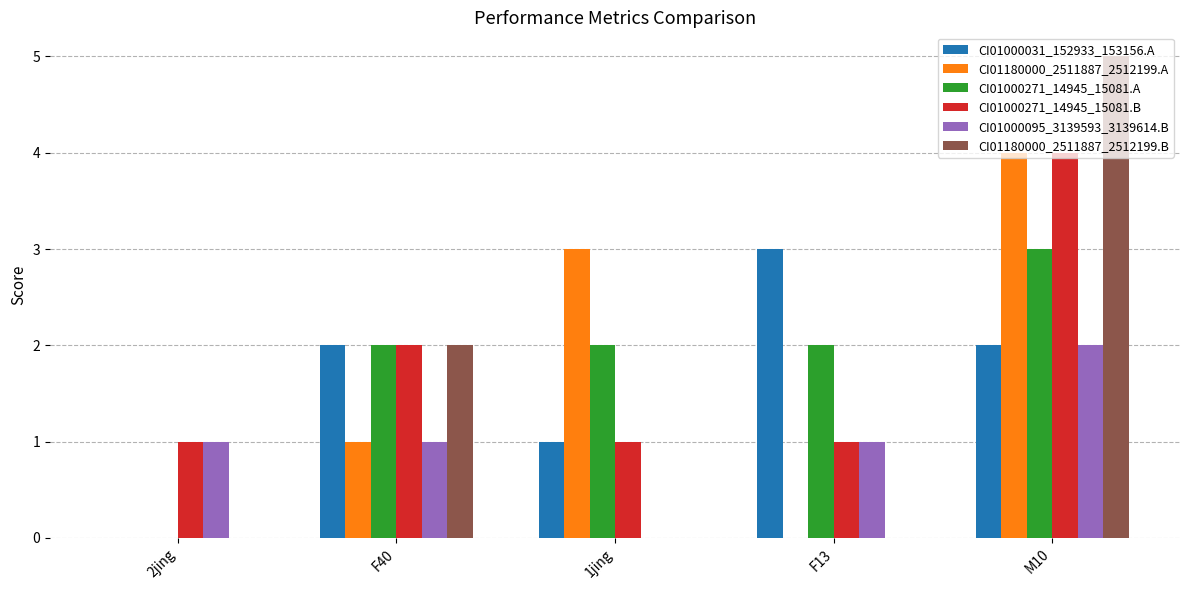

Read the CI01000271_14945_15081.B value at 2jing.

1